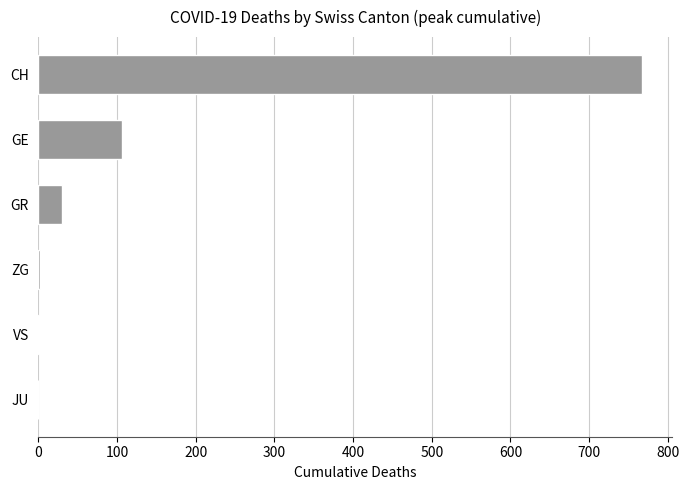

What is the sum of all values?

906